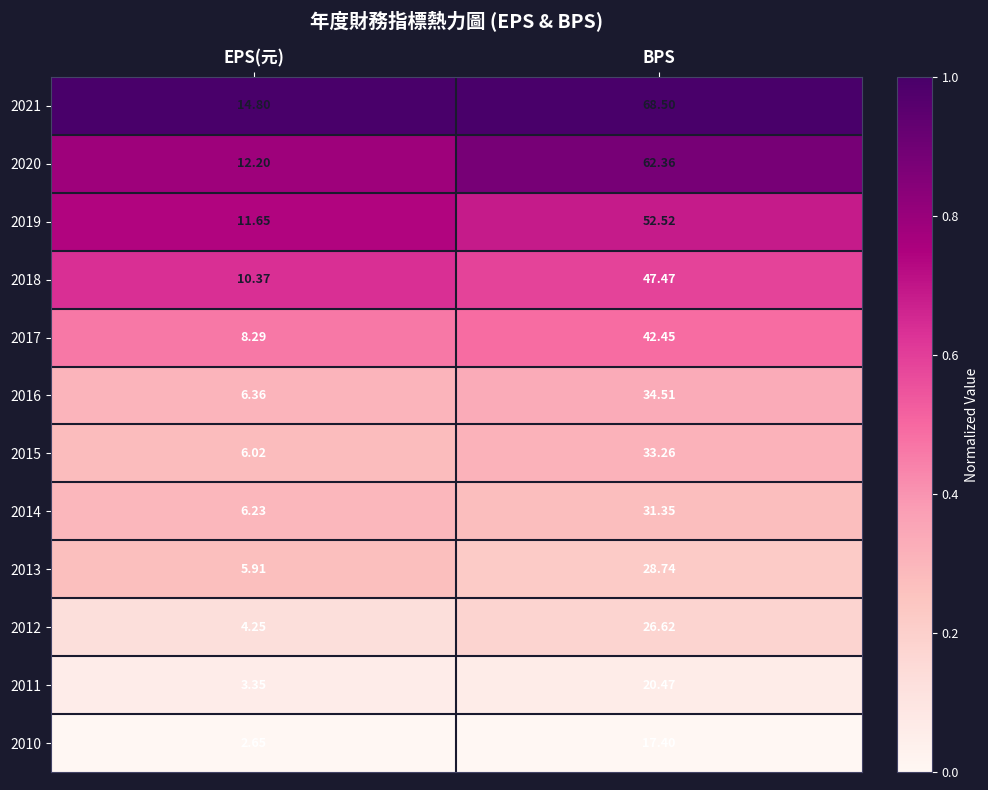

At which label is 2019 closest to 32?

EPS(元)